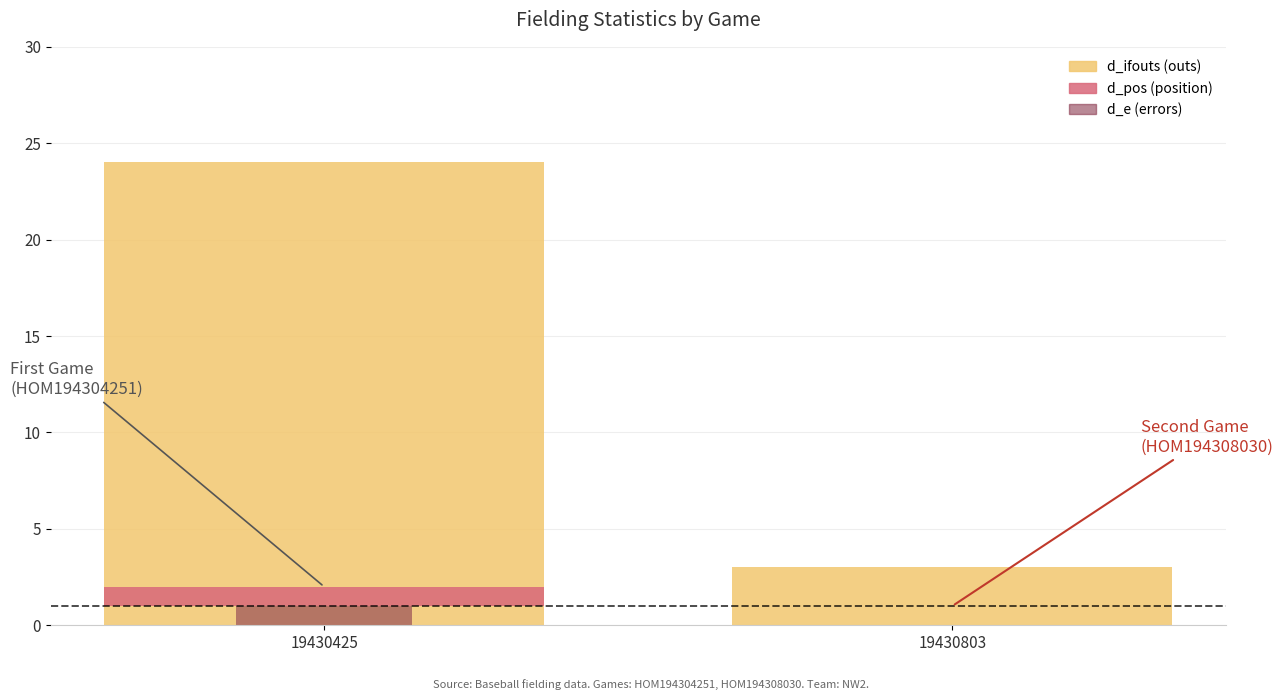

How many d_e values are between 0 and 1?

2